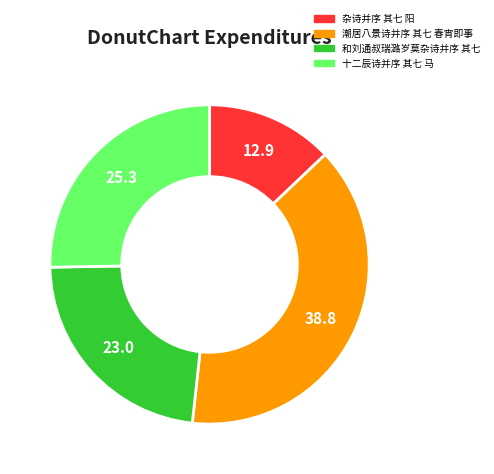

Do 杂诗并序 其七 阳 and 十二辰诗并序 其七 马 together represent more than half of the pie?

No